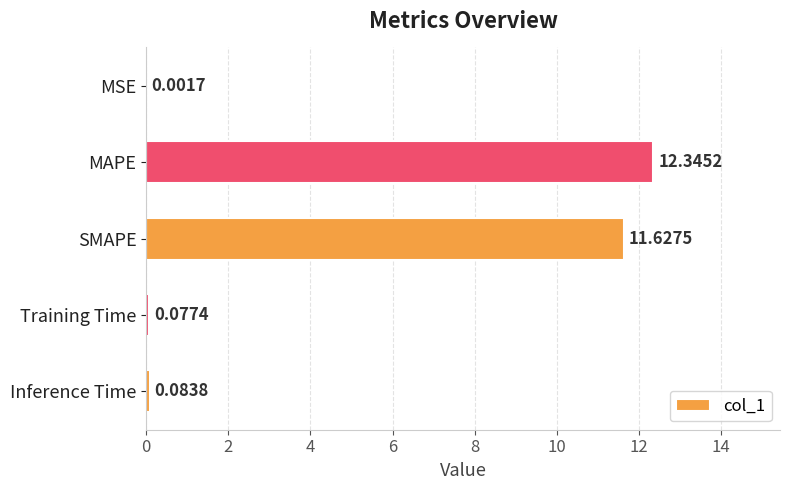

What is the sum of the values at MAPE and SMAPE?

24.0